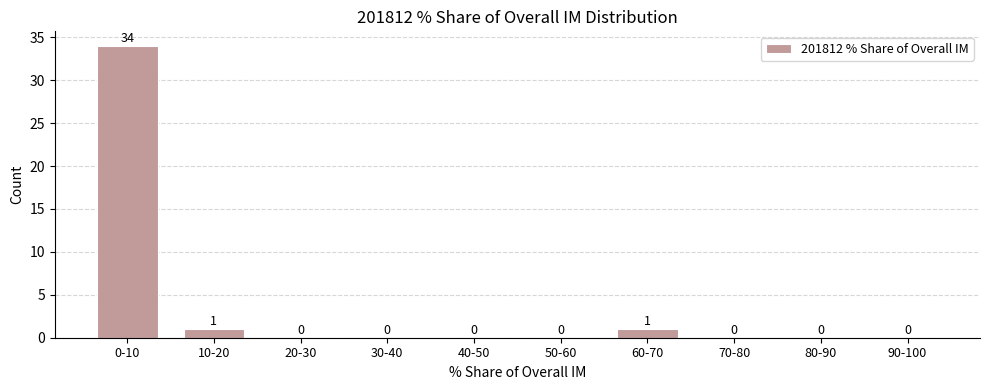

Reading left to right, what are all the values shown in this chart?

0-10=34	10-20=1	20-30=0	30-40=0	40-50=0	50-60=0	60-70=1	70-80=0	80-90=0	90-100=0